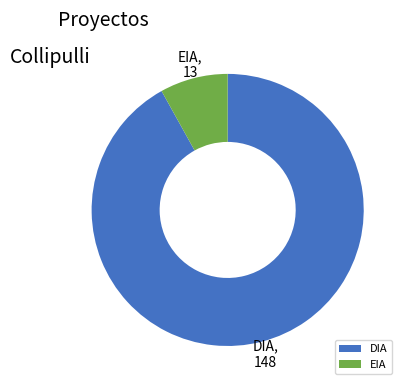

Does DIA account for over 50% of the chart?

Yes